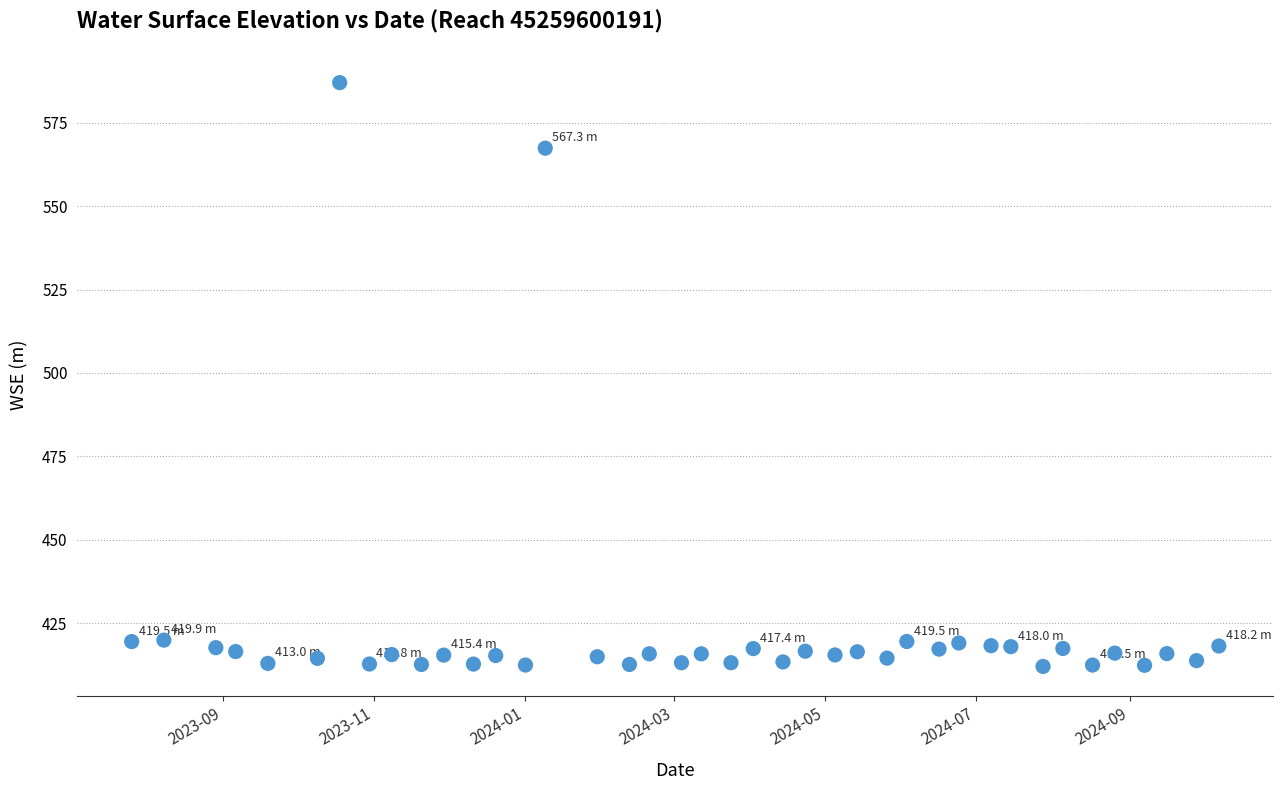

What Y value in the scatter plot is closest to 499?

567.3